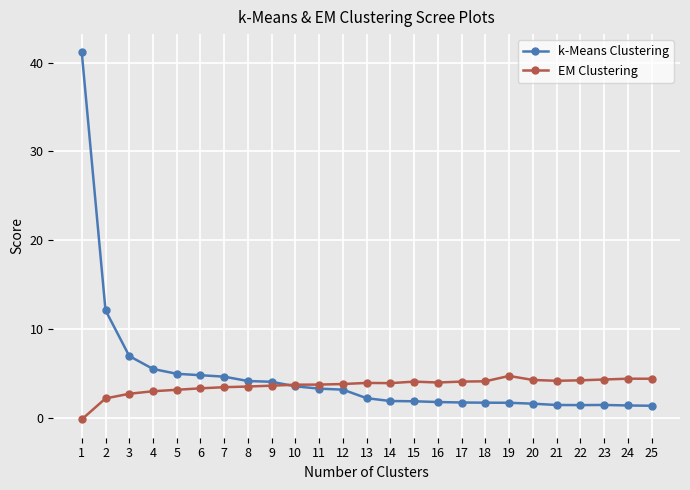

Where is EM Clustering nearest to the value 2?

2